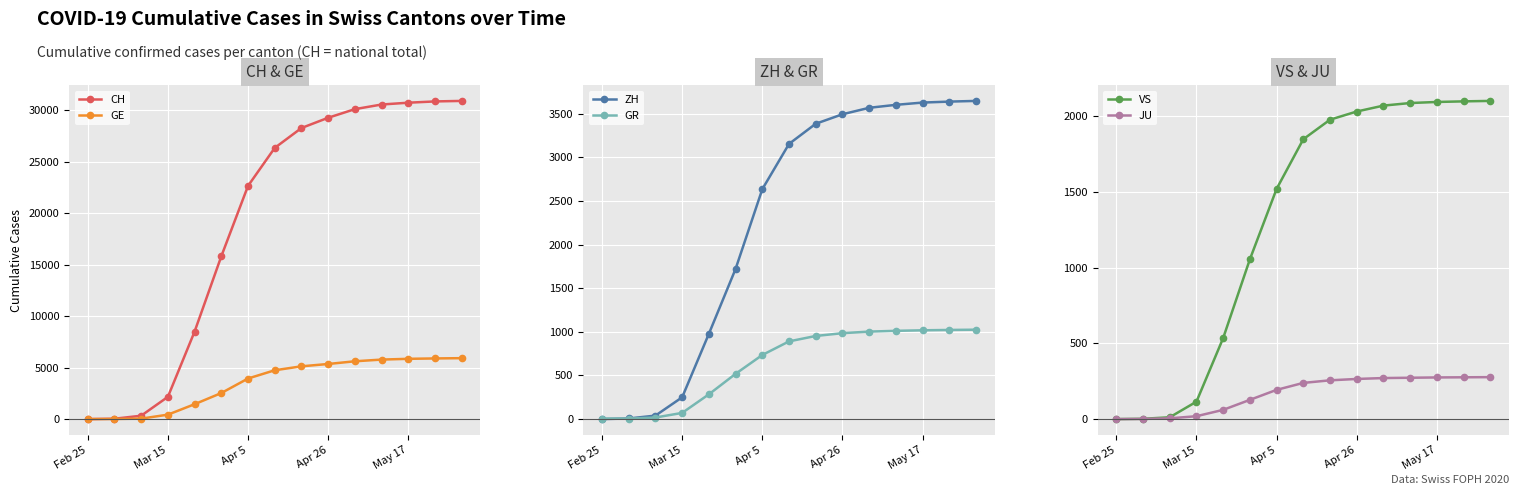

The value of CH at Apr 26 is 42788. True or false?

False